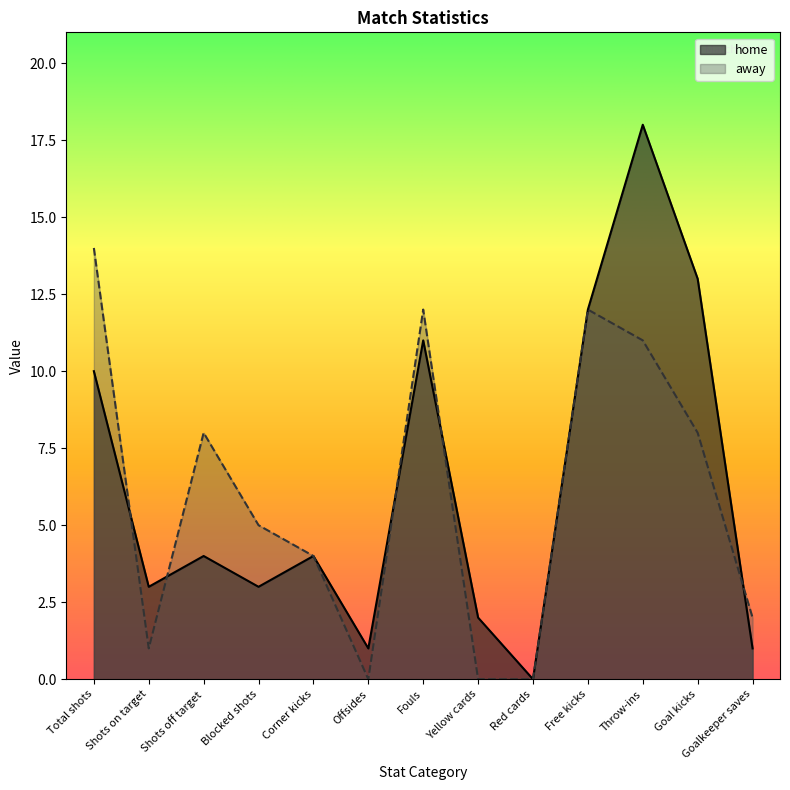

What is the average value of the home series?

6